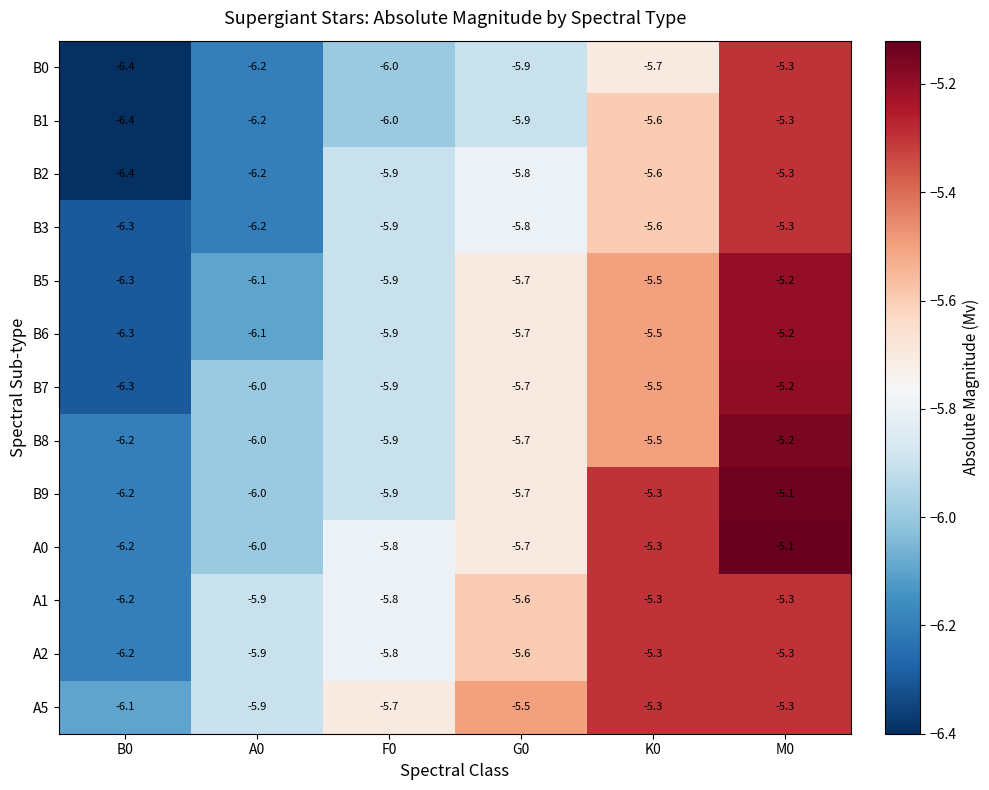

What is the highest value of the B3 series?

-5.3